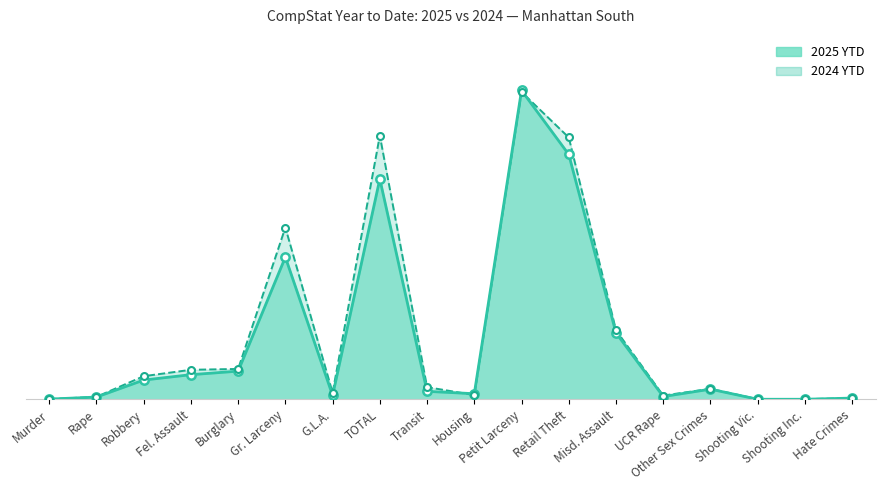

Rank the series by their maximum value, from highest to lowest.

2025 YTD, 2024 YTD